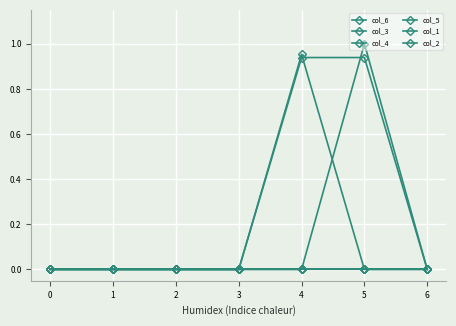

Is this an area chart (filled region under the line)?

No